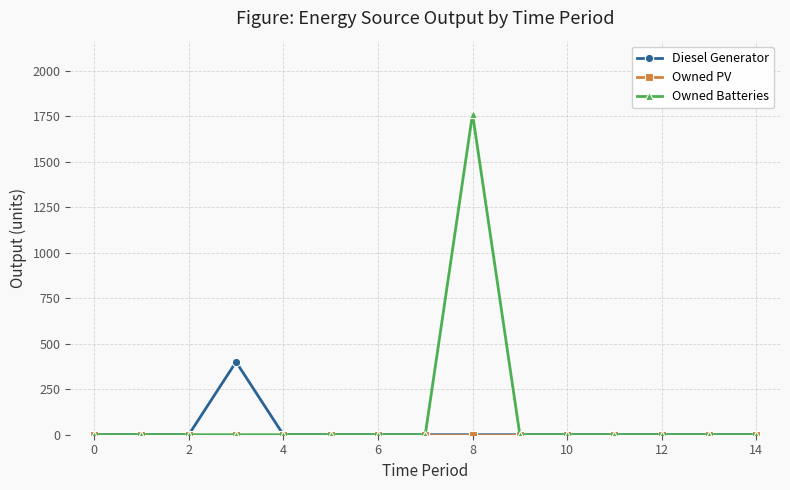

Which series has the widest spread of values?

Owned Batteries